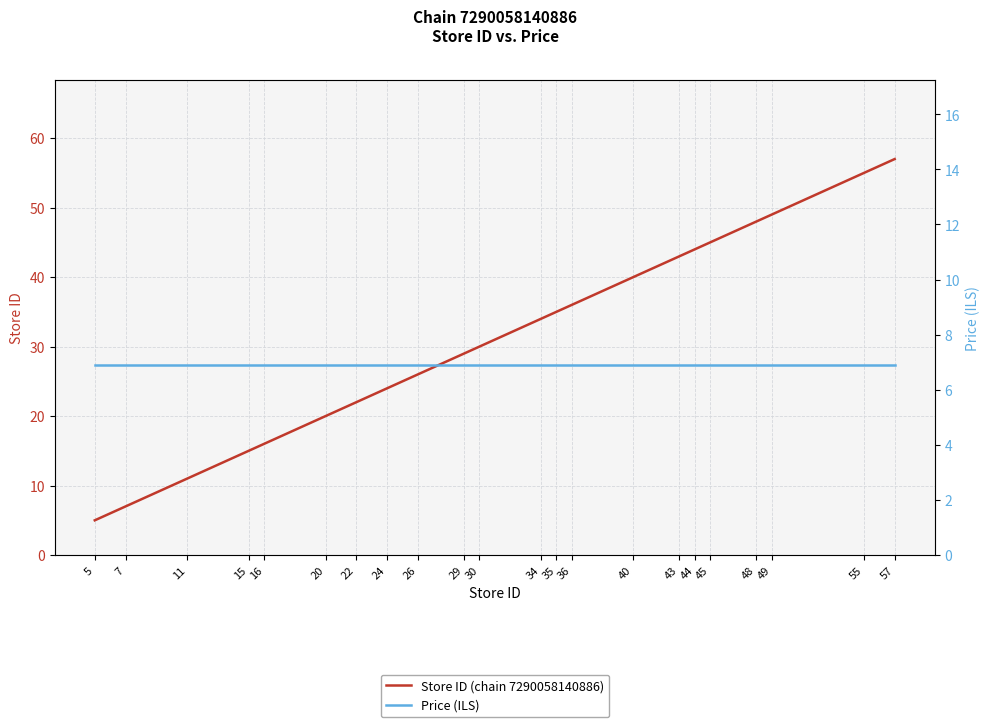

Which category has the highest value in the Store ID (chain 7290058140886) series?

57